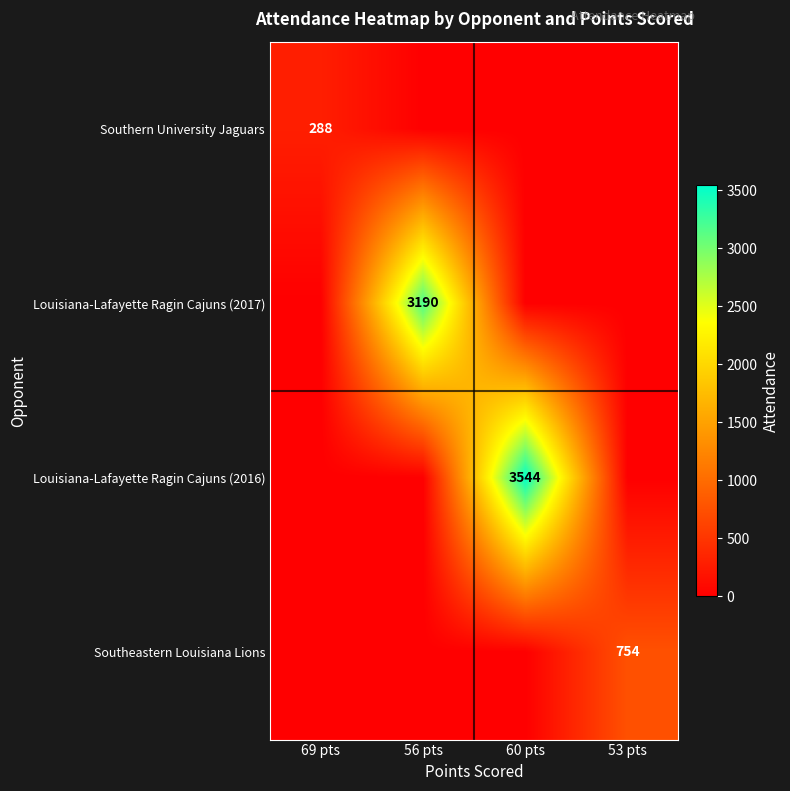

Which label corresponds to the smallest value in the chart?

56 pts